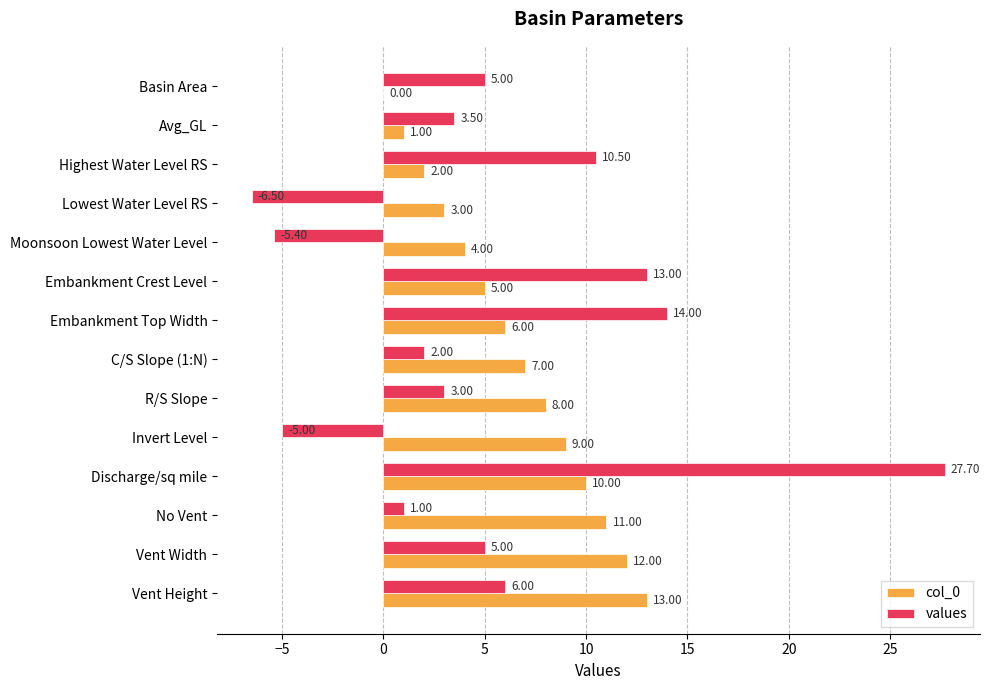

Which category has the highest value in the values series?

Discharge/sq mile